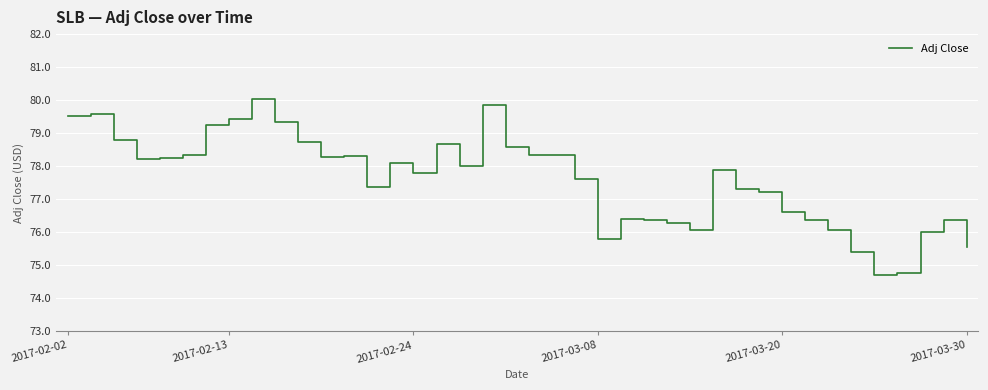

What is the minimum value shown in the chart?

74.7